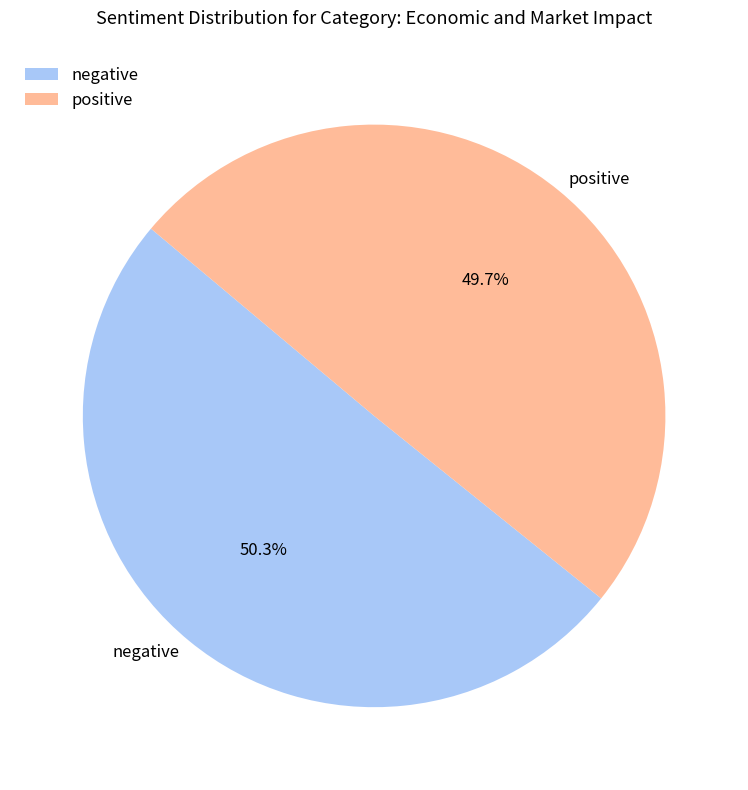

What is the ratio of the value at negative to the value at positive?

1.0